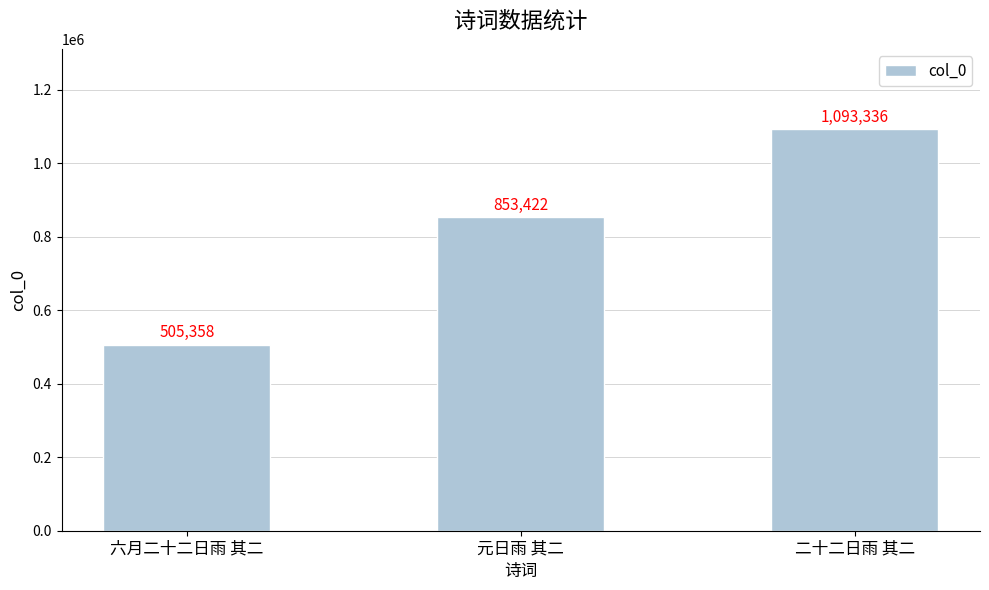

How many values are between 505358 and 1093336?

3